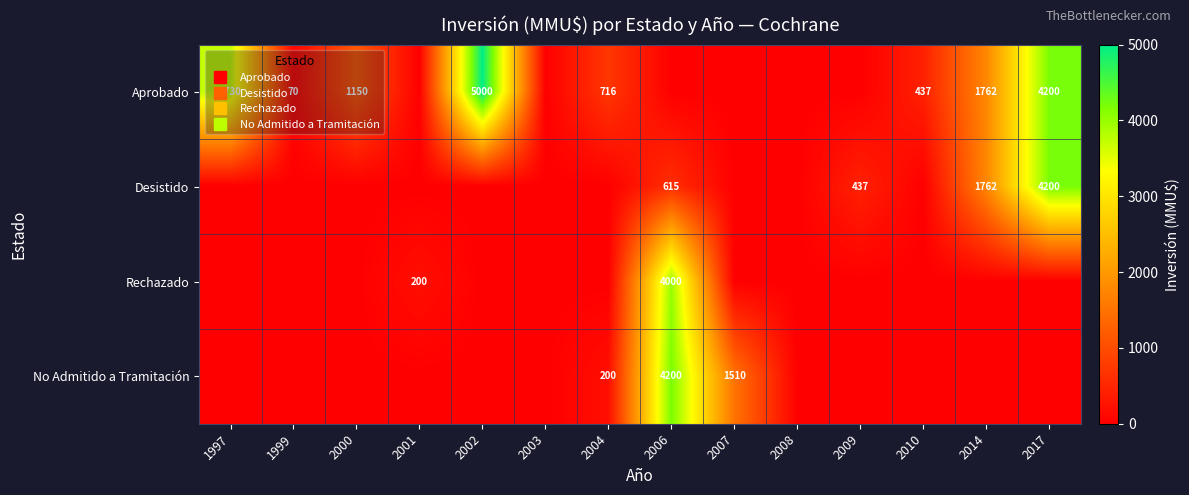

The Rechazado series shows 200 at 2001. True or false?

True